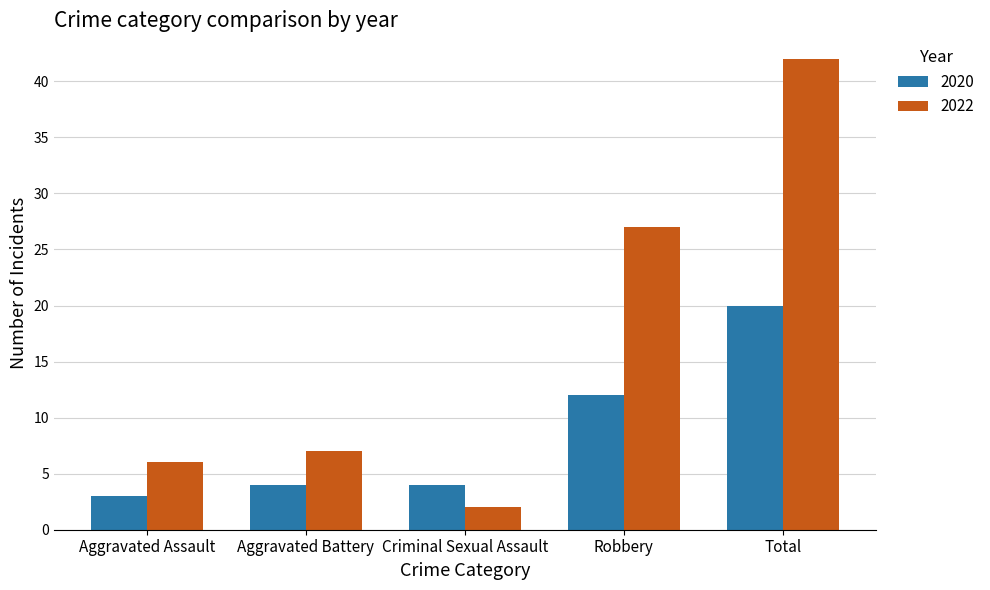

Rank the series by their average value, from lowest to highest.

2020, 2022